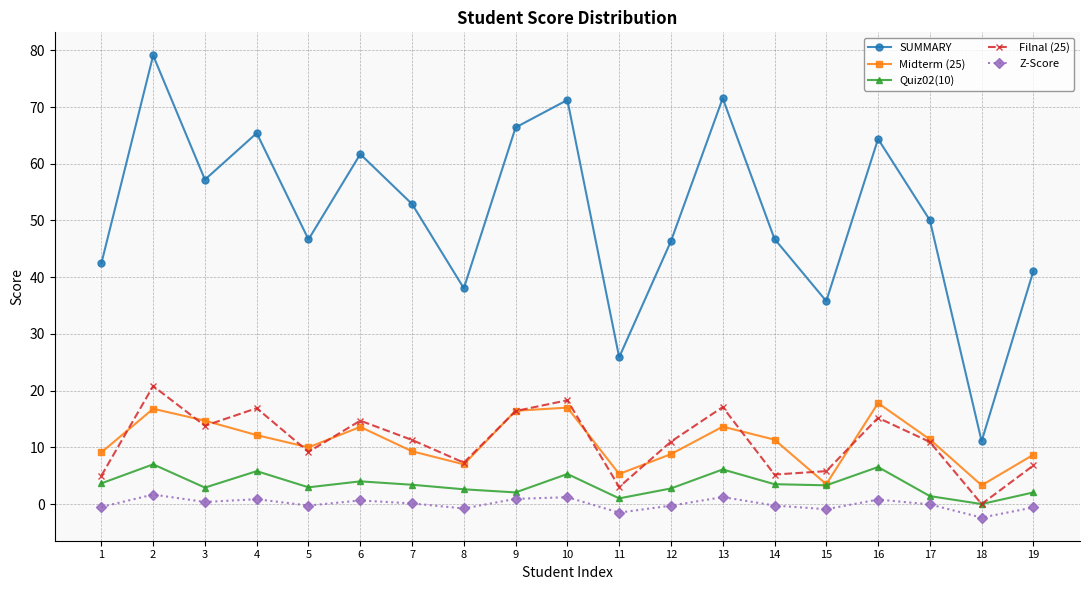

Where is the first local minimum for Filnal (25)?

3